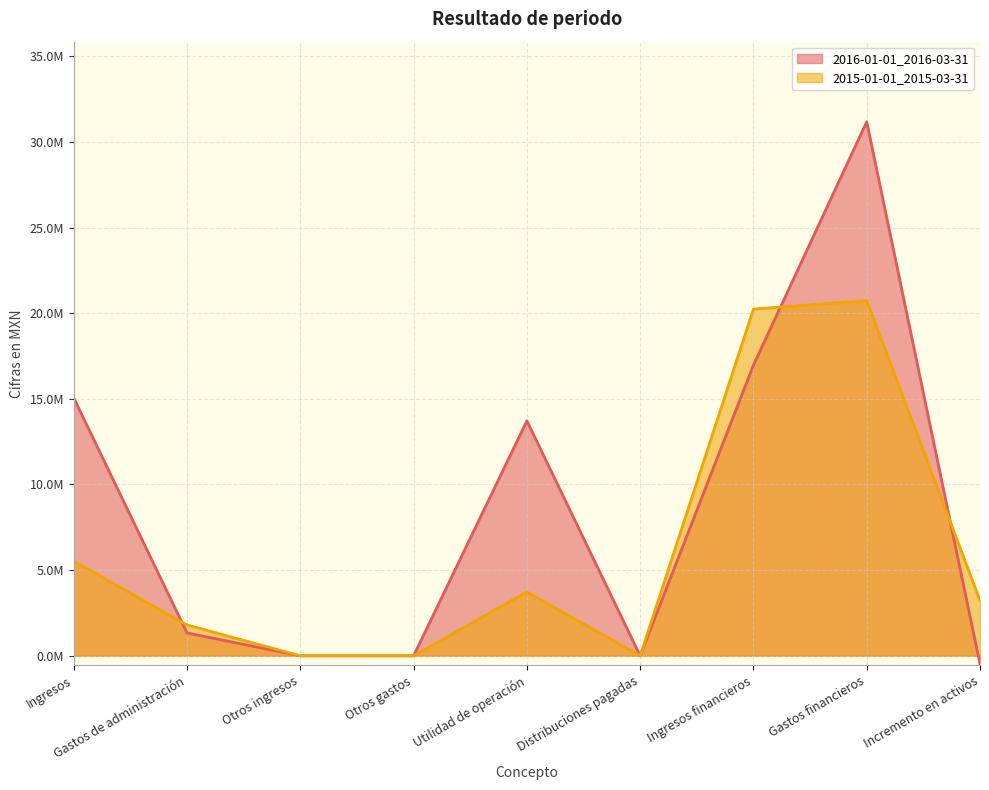

At how many categories does at least one series exceed 22762009?

1